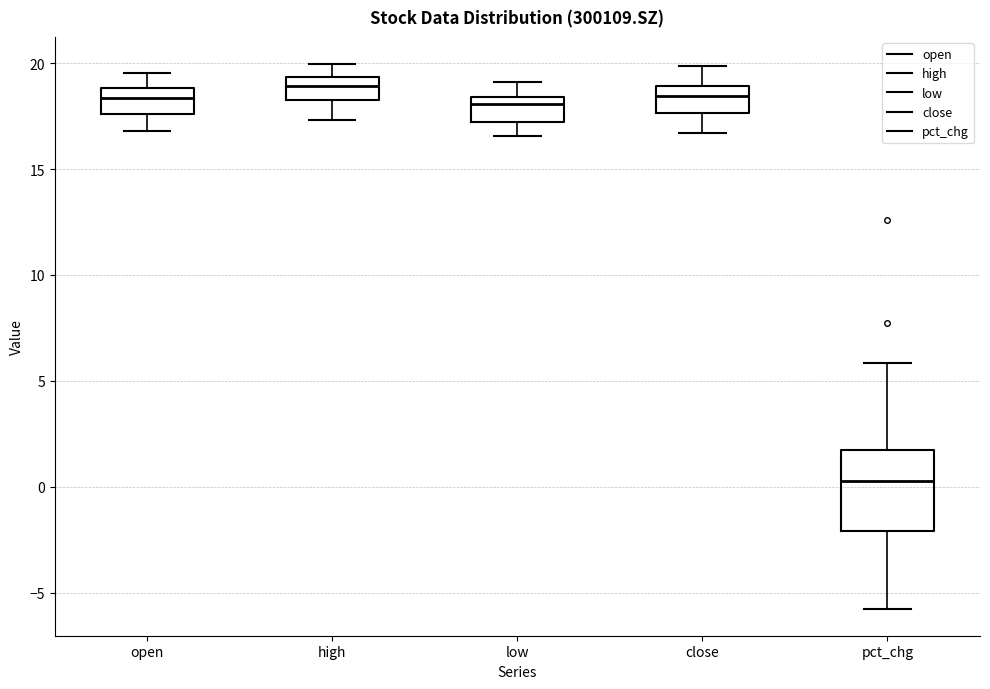

Reading left to right, read every box against the y-axis: the position of its median line, the range the box covers, and the ends of its whiskers. The values are not printed on the chart, so give them approximately, as read against the axis.

open: median 18.5, box 17.5 to 19.0, whiskers 17.0 to 19.5
high: median 19.0, box 18.5 to 19.5, whiskers 17.5 to 20.0
low: median 18.0, box 17.0 to 18.5, whiskers 16.5 to 19.0
close: median 18.5, box 17.5 to 19.0, whiskers 16.5 to 20.0
pct_chg: median 0.5, box -2.0 to 1.5, whiskers -5.5 to 6.0